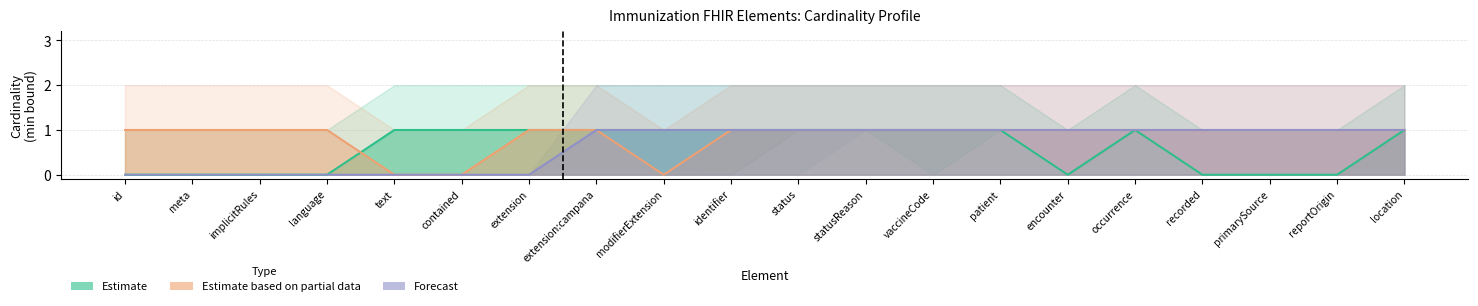

At how many categories does at least one series exceed 0?

20